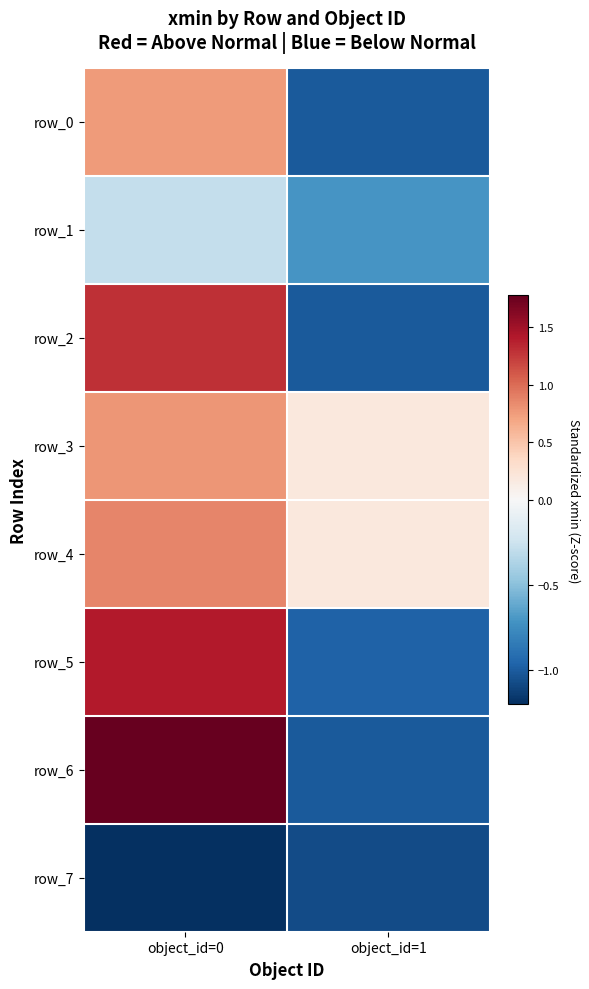

What is the total value across all series at object_id=0?

5.4